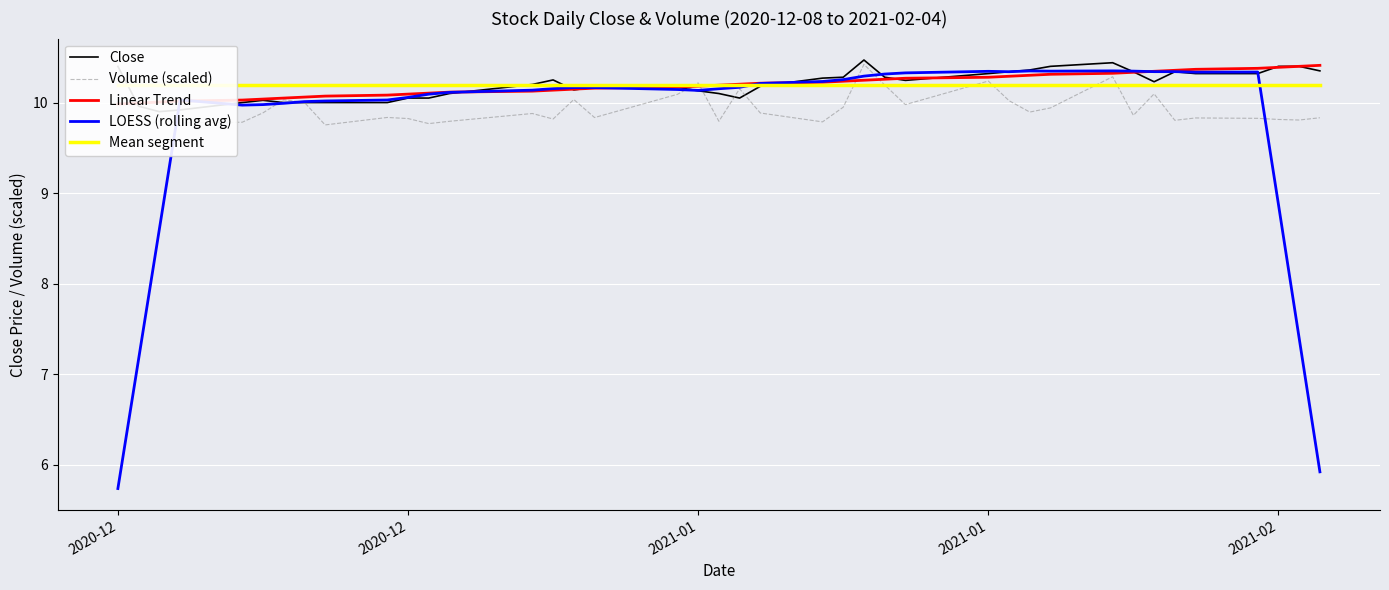

Which series has the largest total across all categories?

Close